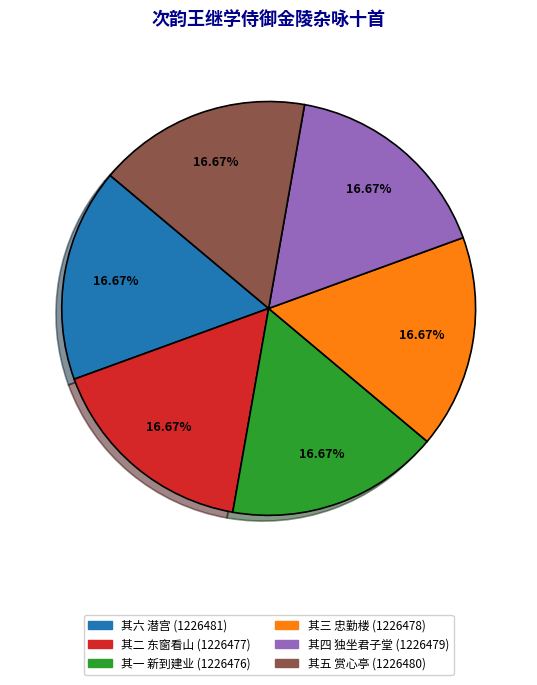

What percentage is the 其五 赏心亭 slice, to the nearest percent?

17%